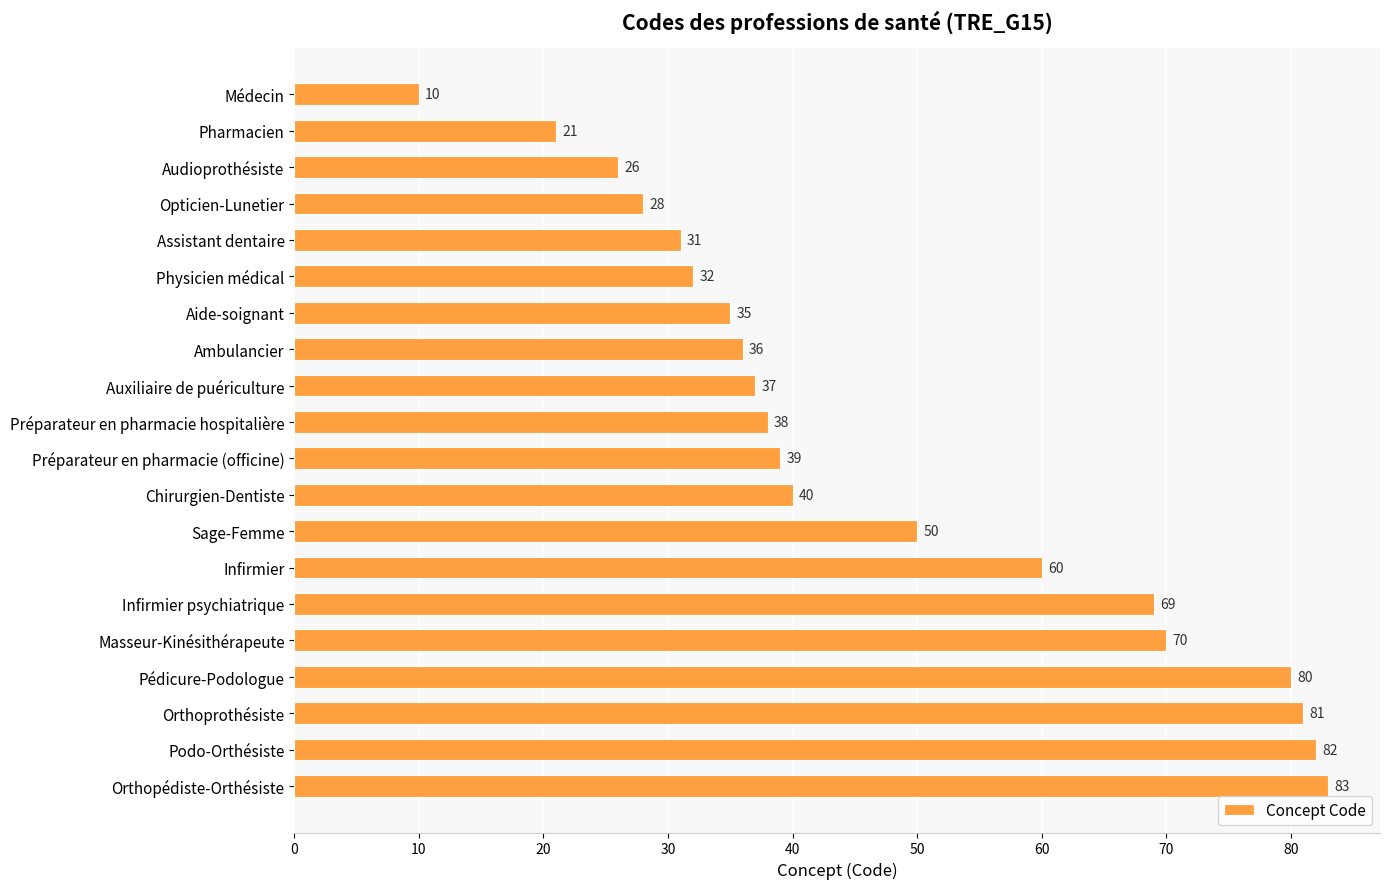

The value at Masseur-Kinésithérapeute is 44. True or false?

False